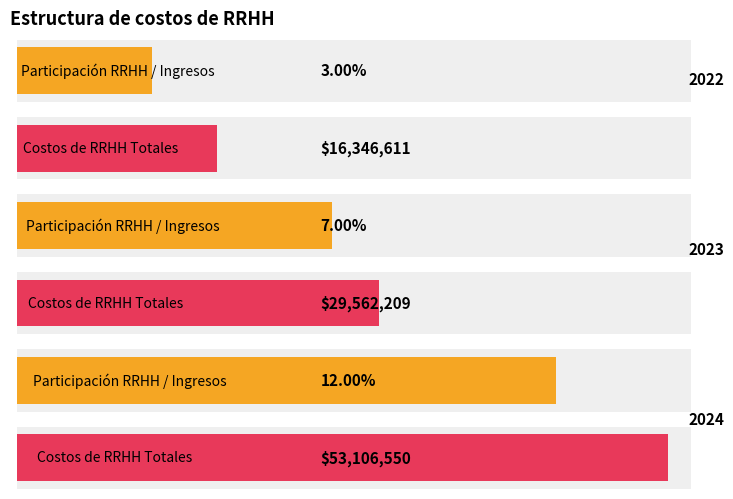

At which category is the sum across all series the highest?

2024